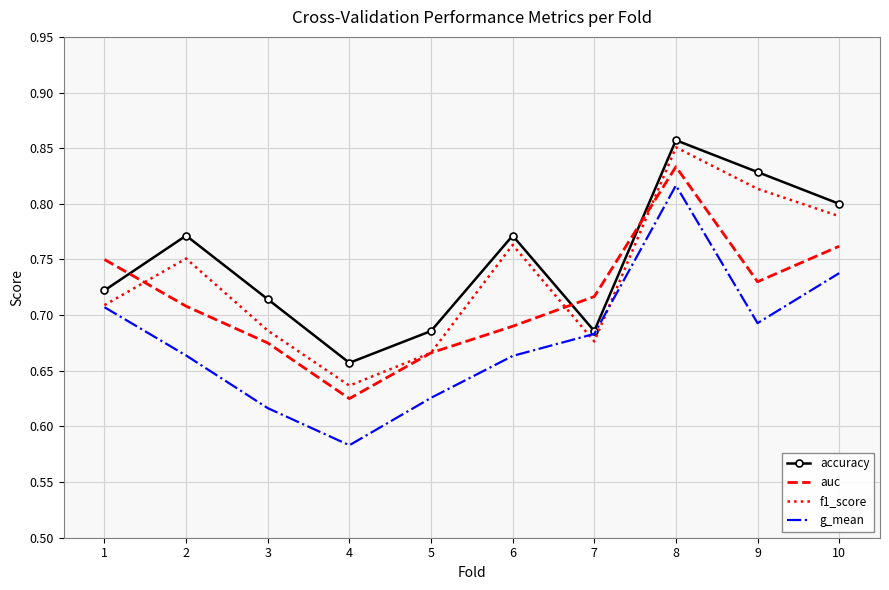

Where is the first local minimum for f1_score?

4